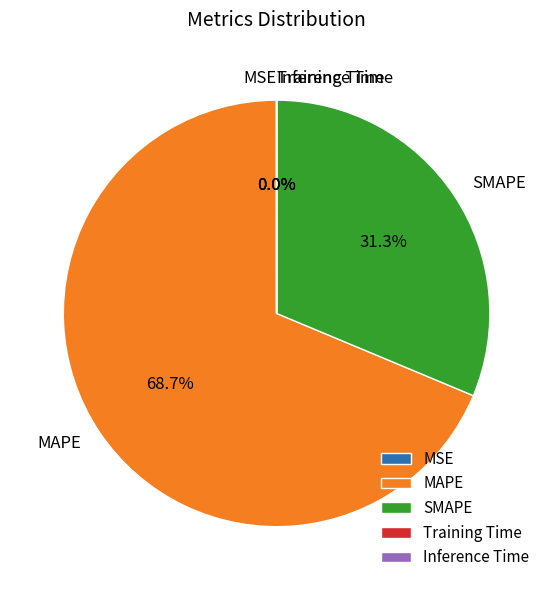

Does SMAPE account for over 50% of the chart?

No